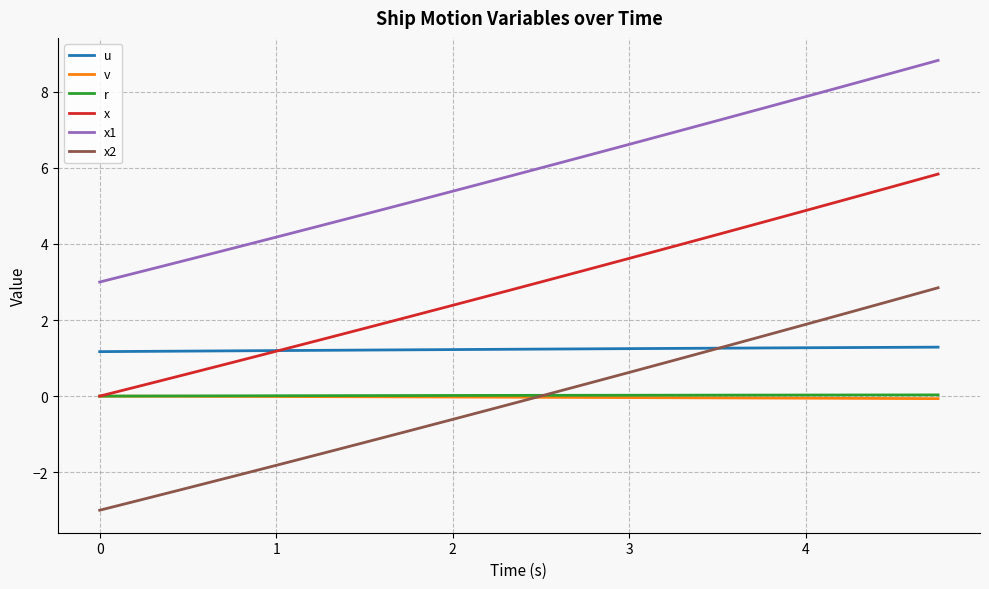

Which series has the largest range (max minus min)?

x2